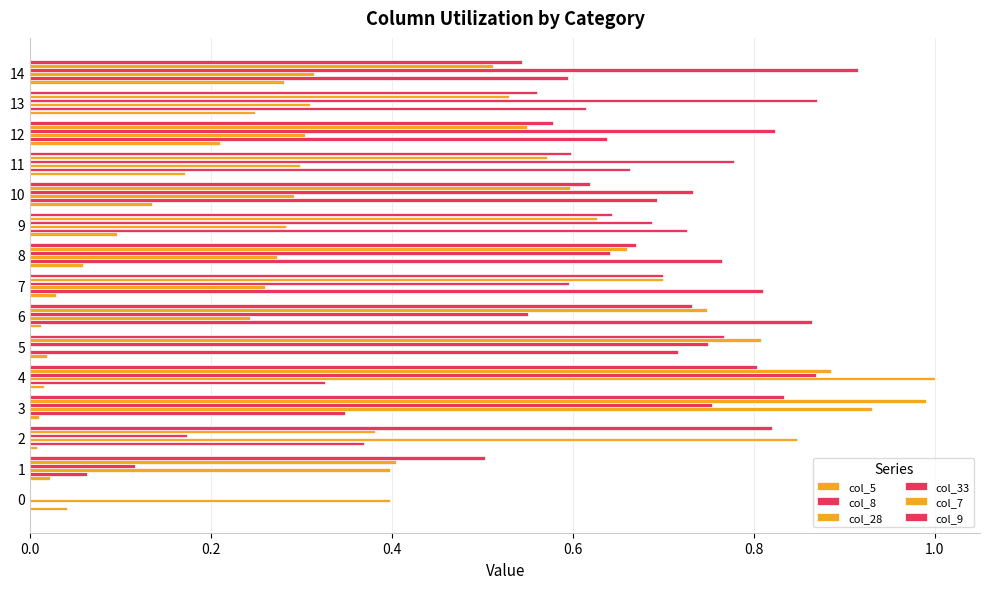

What is the highest value of the col_8 series?

0.9